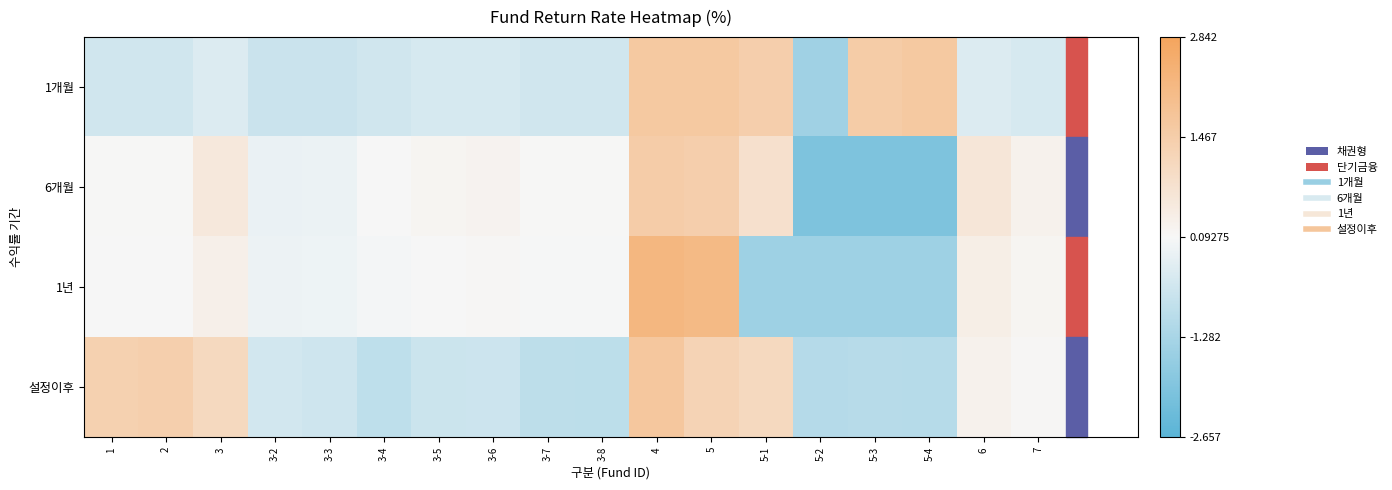

Rank the series at 3-2 from highest to lowest value.

1년, 6개월, 설정이후, 1개월